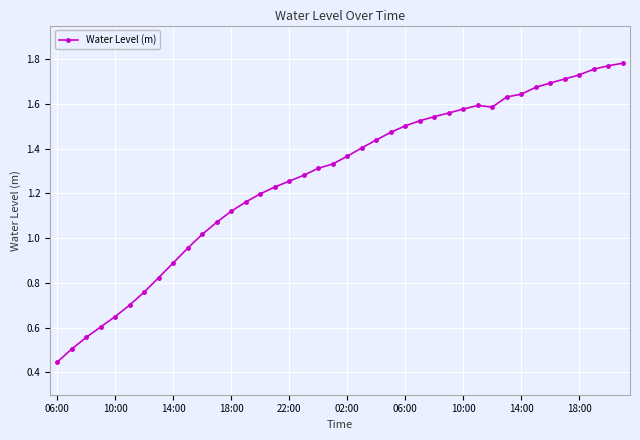

How many data points does each series have?

40